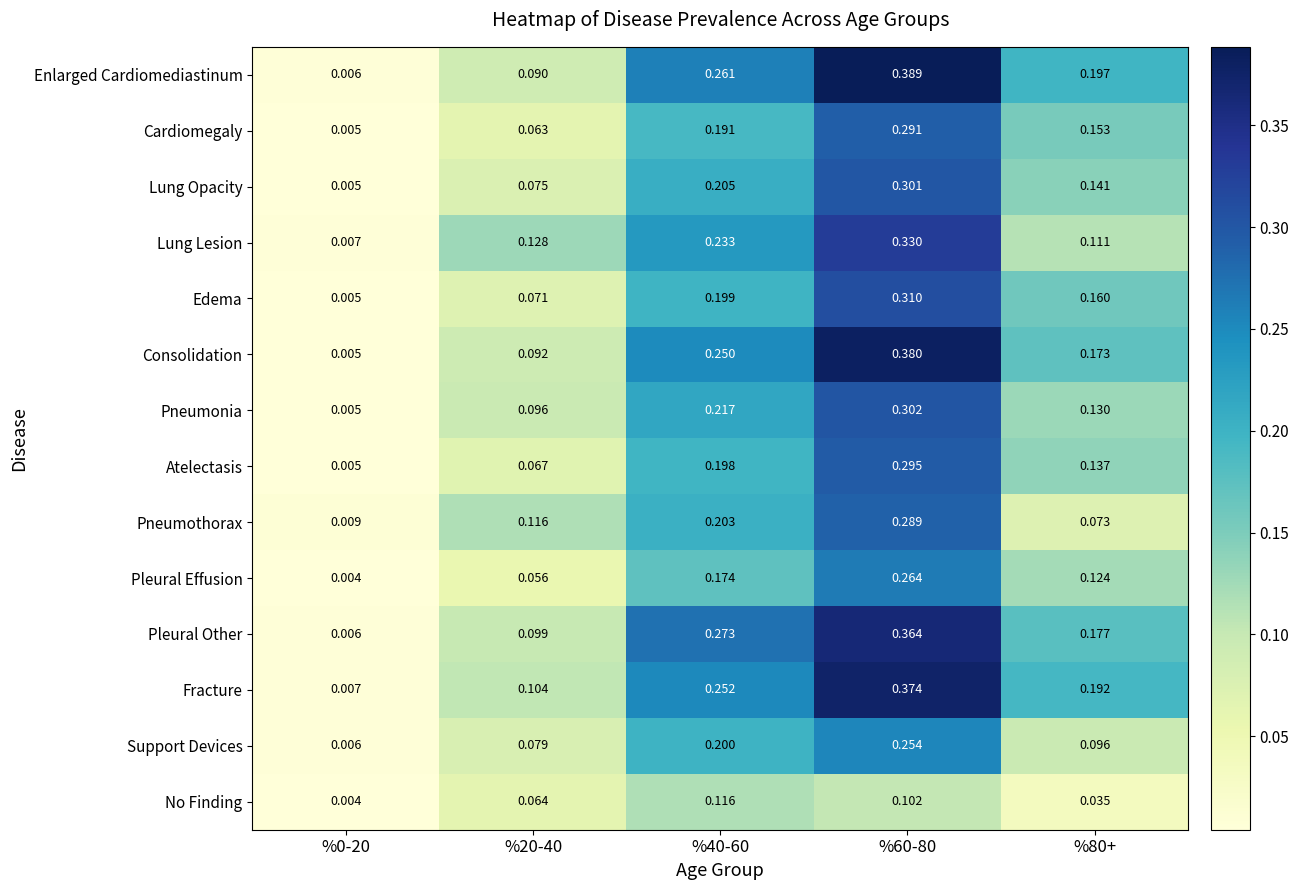

Rank the series at %20-40 from lowest to highest value.

Pleural Effusion, Cardiomegaly, No Finding, Atelectasis, Edema, Lung Opacity, Support Devices, Enlarged Cardiomediastinum, Consolidation, Pneumonia, Pleural Other, Fracture, Pneumothorax, Lung Lesion